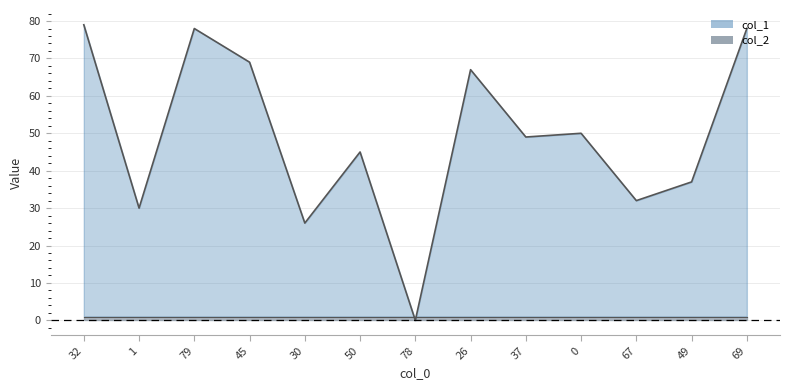

At which category does the data reach its first local peak?

79